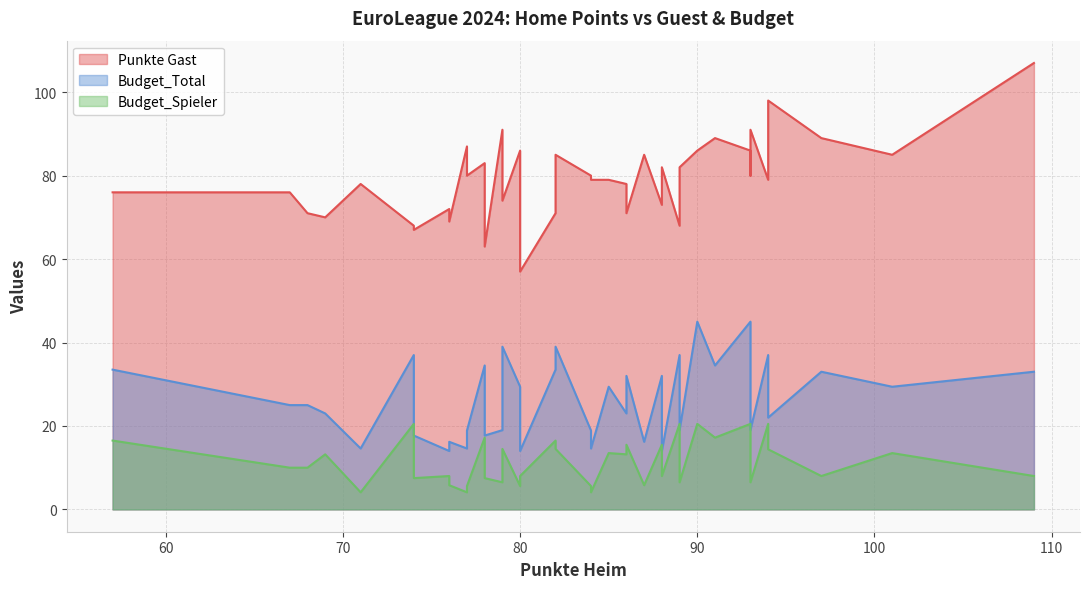

Which series has the largest total across all categories?

Punkte Gast